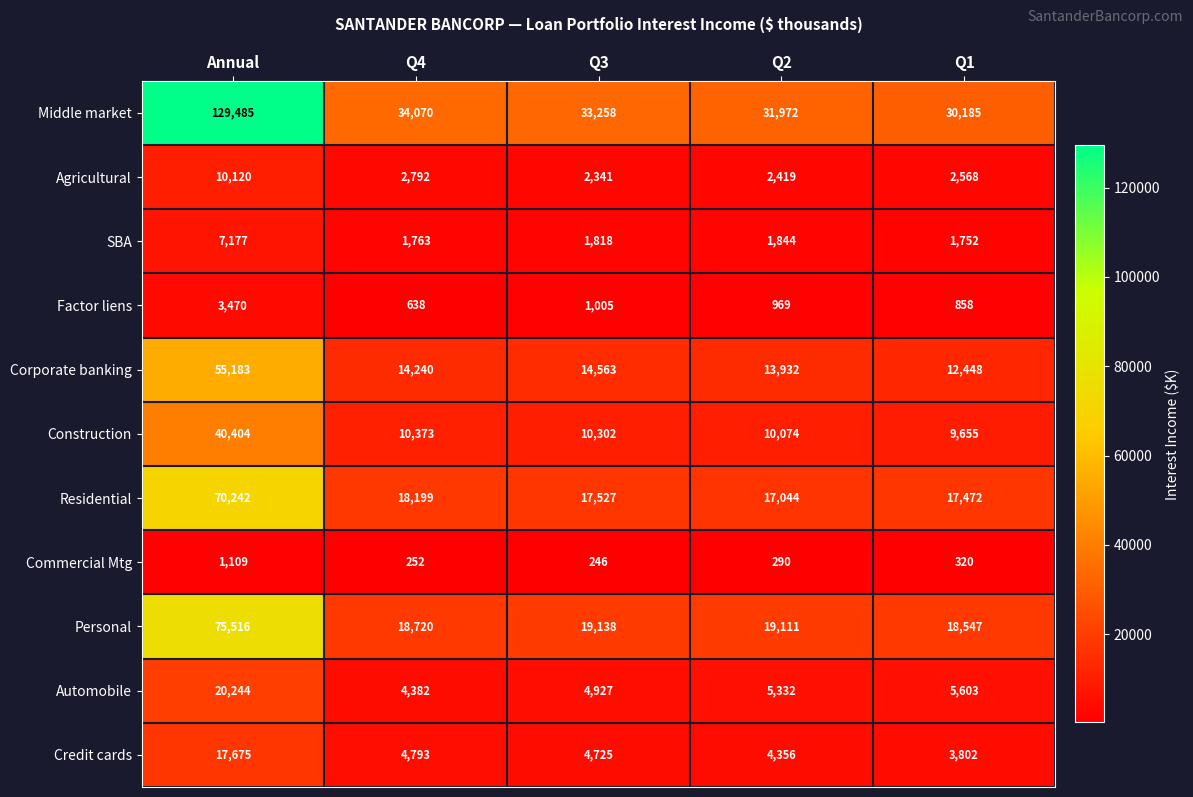

What is the spread (max minus min) of values at Q1?

29865